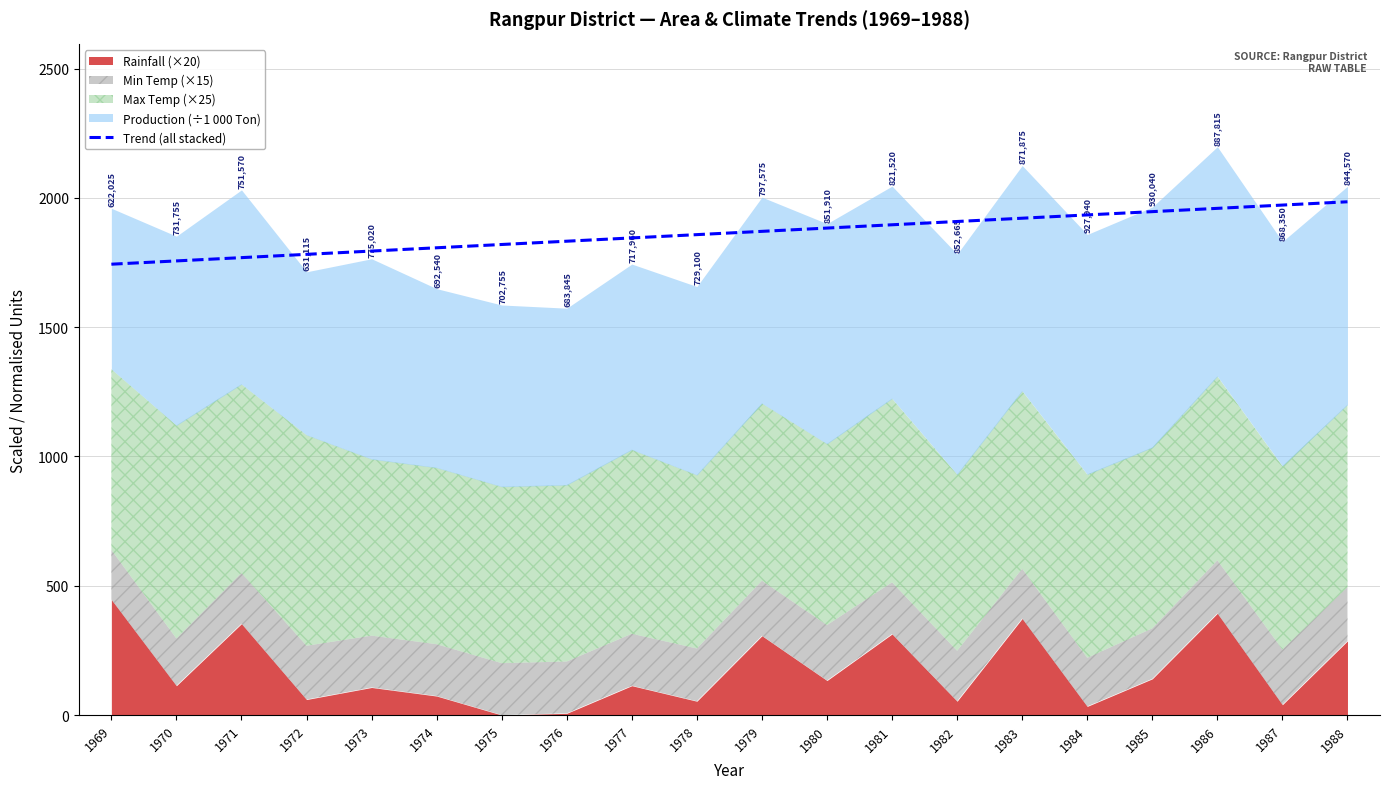

Where is the data nearest to the value 1864?

1978